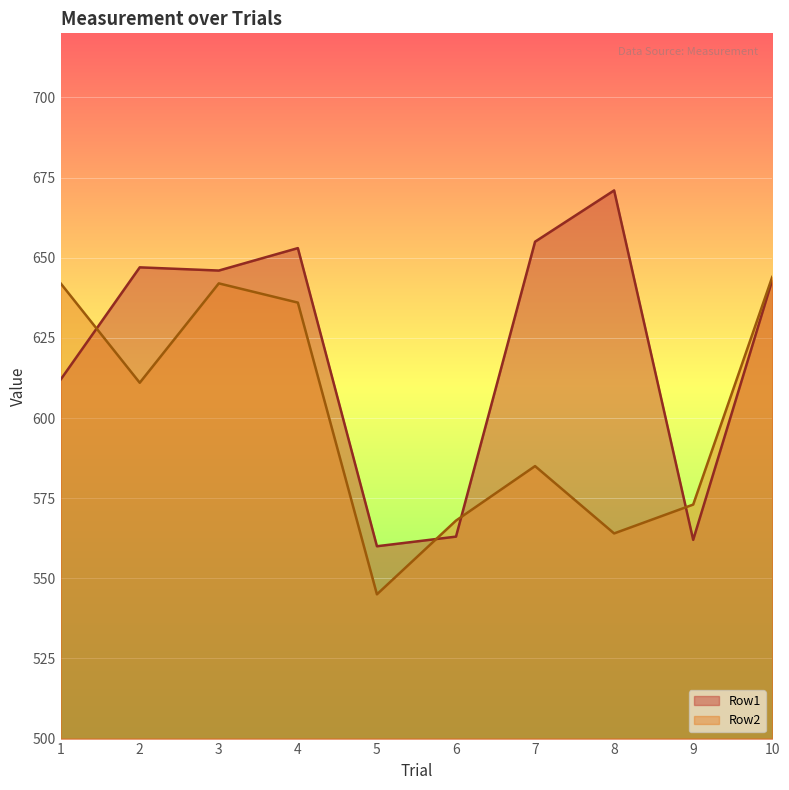

In Row2, how many points are lower than both neighbors (excluding endpoints)?

3